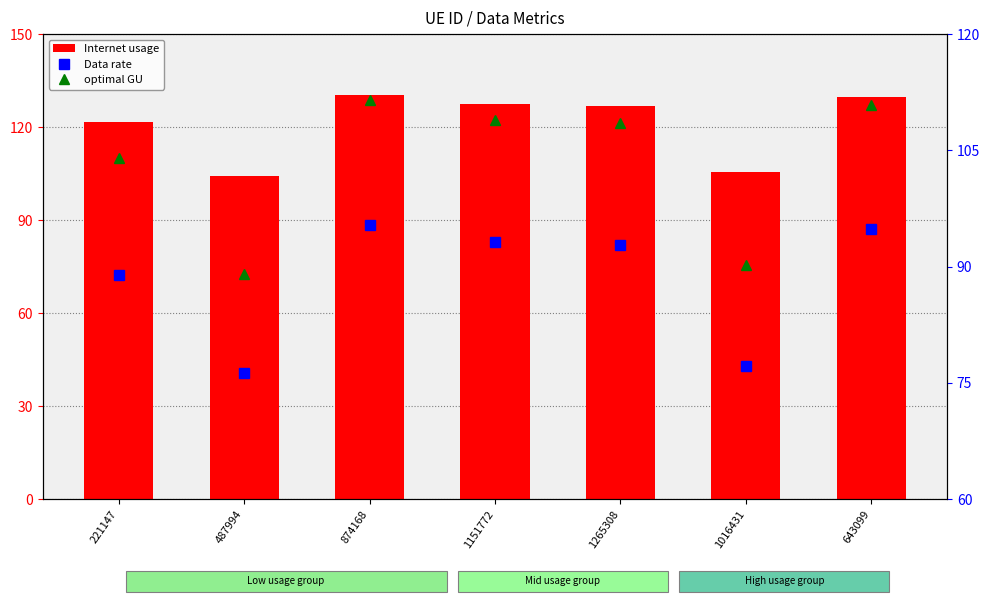

Reading right to left, list all the values displayed in this chart.

Internet usage: 643099=129.6	1016431=105.5	1265308=126.8	1151772=127.3	874168=130.3	487994=104.1	221147=121.5
Data rate: 643099=94.9	1016431=77.2	1265308=92.8	1151772=93.2	874168=95.4	487994=76.2	221147=89.0
optimal GU: 643099=110.9	1016431=90.3	1265308=108.5	1151772=109.0	874168=111.5	487994=89.1	221147=104.0